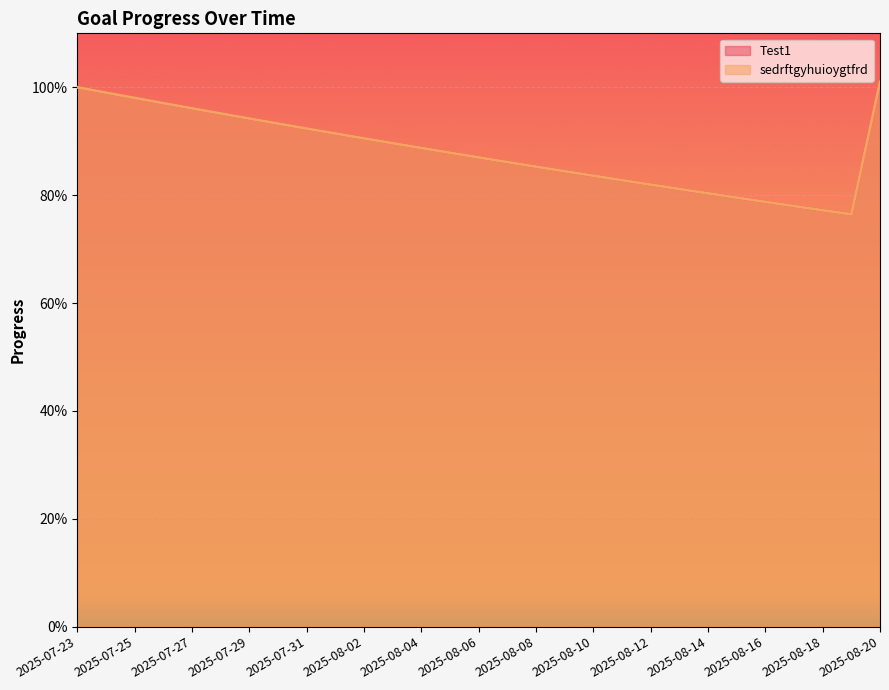

Reading right to left, list all the values displayed in this chart.

Test1: 2025-08-20=1.0	2025-08-19=0.8	2025-08-18=0.8	2025-08-17=0.8	2025-08-16=0.8	2025-08-15=0.8	2025-08-14=0.8	2025-08-13=0.8	2025-08-12=0.8	2025-08-11=0.8	2025-08-10=0.8	2025-08-09=0.8	2025-08-08=0.9	2025-08-07=0.9	2025-08-06=0.9	2025-08-05=0.9	2025-08-04=0.9	2025-08-03=0.9	2025-08-02=0.9	2025-08-01=0.9	2025-07-31=0.9	2025-07-30=0.9	2025-07-29=0.9	2025-07-28=1.0	2025-07-27=1.0	2025-07-26=1.0	2025-07-25=1.0	2025-07-24=1.0	2025-07-23=1.0
sedrftgyhuioygtfrd: 2025-08-20=1.0	2025-08-19=0.8	2025-08-18=0.8	2025-08-17=0.8	2025-08-16=0.8	2025-08-15=0.8	2025-08-14=0.8	2025-08-13=0.8	2025-08-12=0.8	2025-08-11=0.8	2025-08-10=0.8	2025-08-09=0.8	2025-08-08=0.9	2025-08-07=0.9	2025-08-06=0.9	2025-08-05=0.9	2025-08-04=0.9	2025-08-03=0.9	2025-08-02=0.9	2025-08-01=0.9	2025-07-31=0.9	2025-07-30=0.9	2025-07-29=0.9	2025-07-28=1.0	2025-07-27=1.0	2025-07-26=1.0	2025-07-25=1.0	2025-07-24=1.0	2025-07-23=1.0